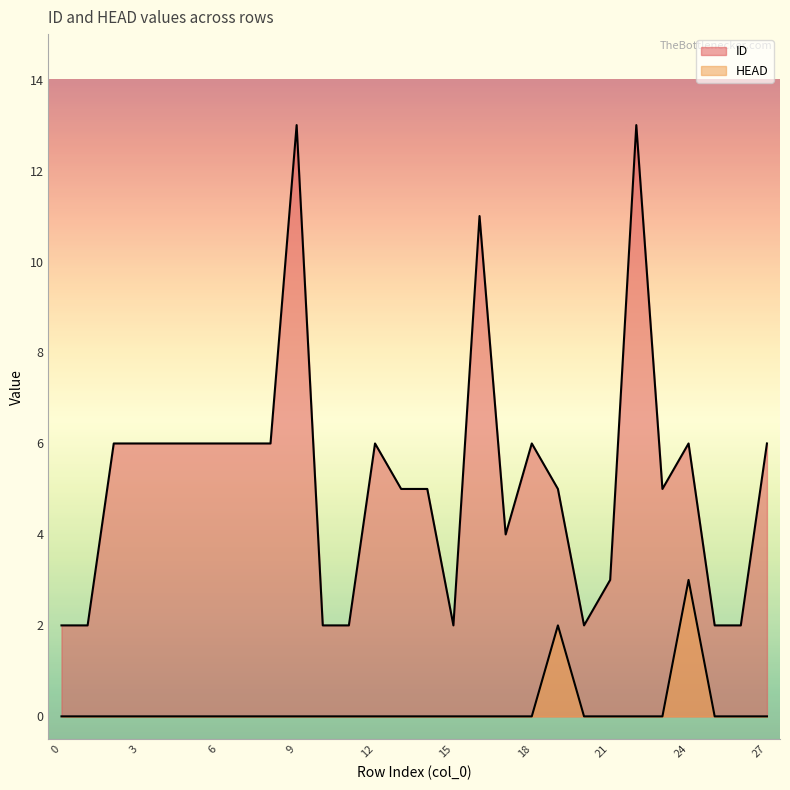

True or false: HEAD has a value of 0 at 27.

True